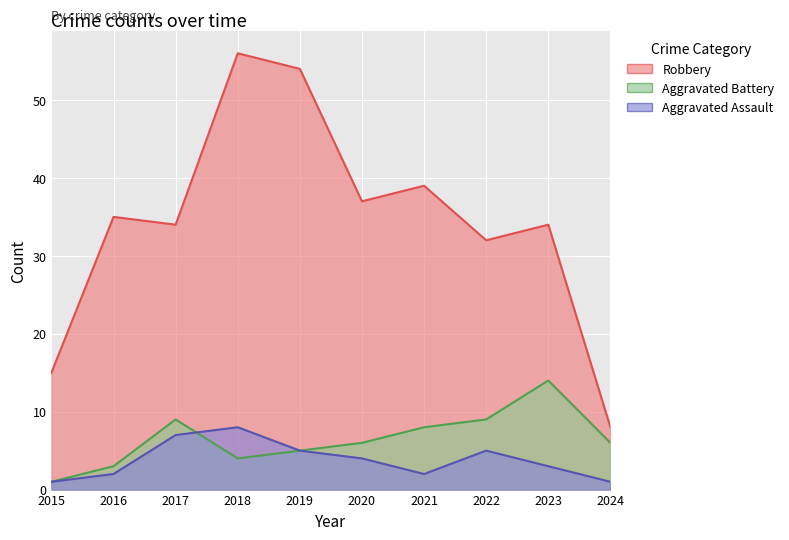

Where is the first local maximum for Aggravated Battery?

2017